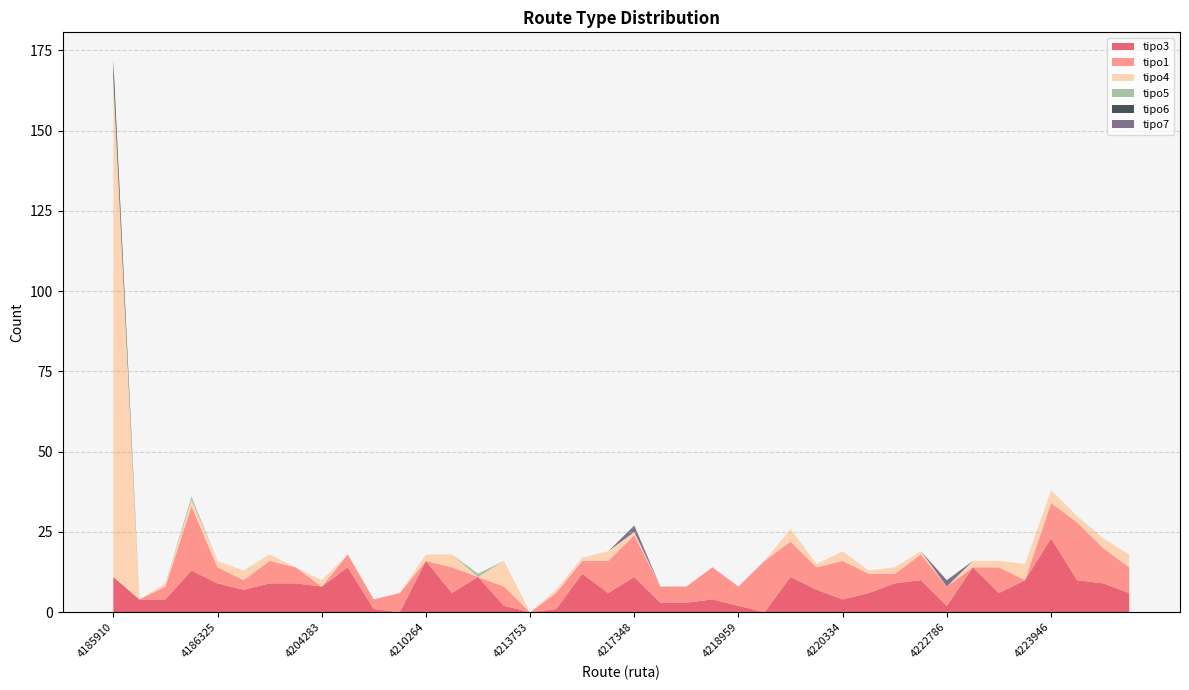

Reading left to right, extract all data points from this chart.

tipo3: 11	4	4	13	9	7	9	9	8	14	1	0	16	6	11	2	0	1	12	6	11	3	3	4	2	0	11	7	4	6	9	10	2	14	6	10	23	10	9	6
tipo1: 0	0	4	20	5	3	7	5	0	4	3	6	0	8	0	6	0	5	4	10	13	5	5	10	6	16	11	7	12	6	3	8	6	0	8	0	11	18	11	8
tipo4: 153	0	1	2	2	3	2	0	2	0	0	0	2	4	0	8	0	1	1	3	1	0	0	0	0	0	4	1	3	1	2	1	0	2	2	5	4	2	3	4
tipo5: 3	0	0	1	0	0	0	0	0	0	0	0	0	0	1	0	0	0	0	0	0	0	0	0	0	0	0	0	0	0	0	0	0	0	0	0	0	0	0	0
tipo6: 5	0	0	0	0	0	0	0	0	0	0	0	0	0	0	0	0	0	0	0	0	0	0	0	0	0	0	0	0	0	0	0	0	0	0	0	0	0	0	0
tipo7: 0	0	0	0	0	0	0	0	0	0	0	0	0	0	0	0	0	0	0	0	2	0	0	0	0	0	0	0	0	0	0	0	2	0	0	0	0	0	0	0